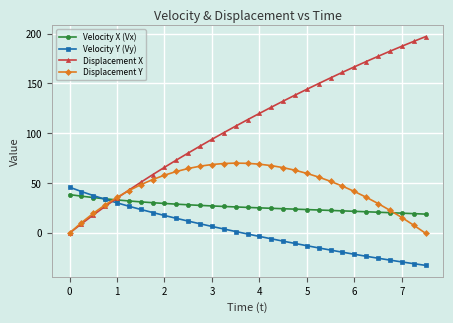

What is the lowest value of the Velocity X (Vx) series?

19.0